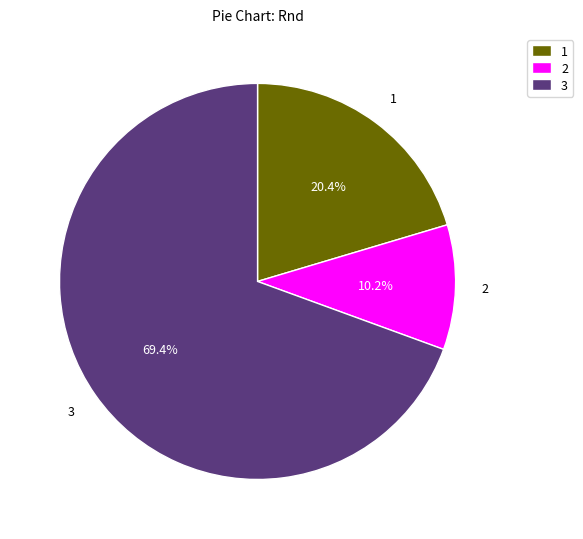

Count the number of slices in the pie.

3